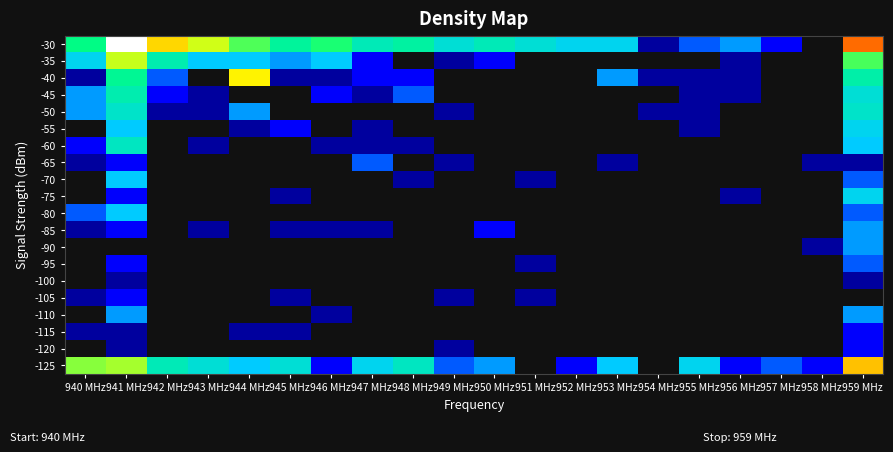

At which category does the chart reach its peak across all series?

941 MHz